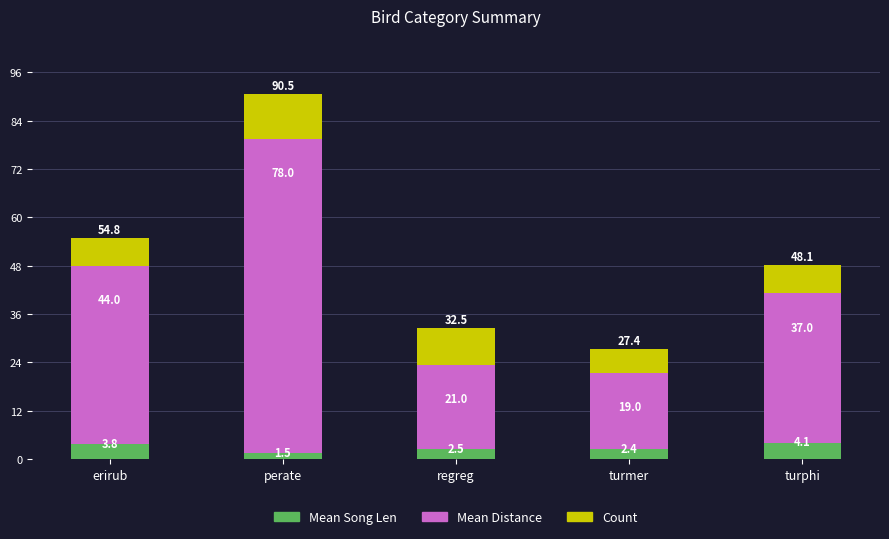

At which label is Mean Song Len closest to 2?

turmer